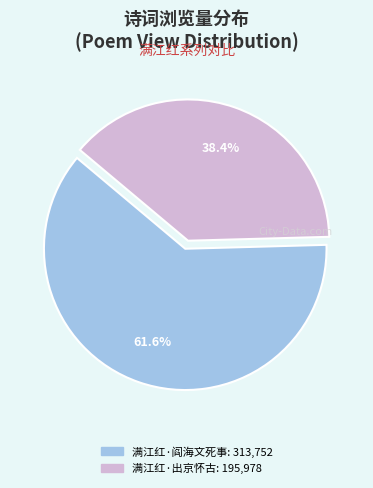

Does any single category account for the majority?

Yes